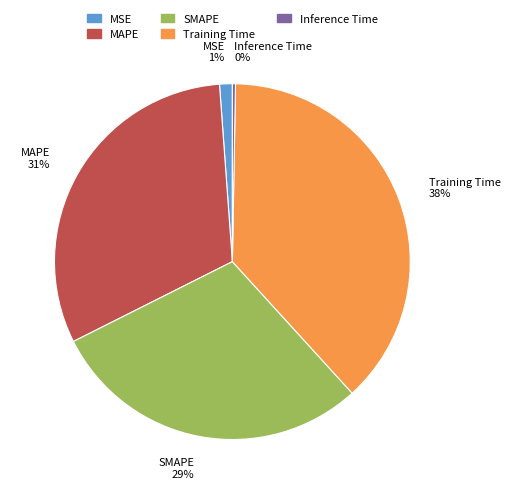

To the nearest percent, what is the difference between the Training Time and Inference Time slice percentages?

38%